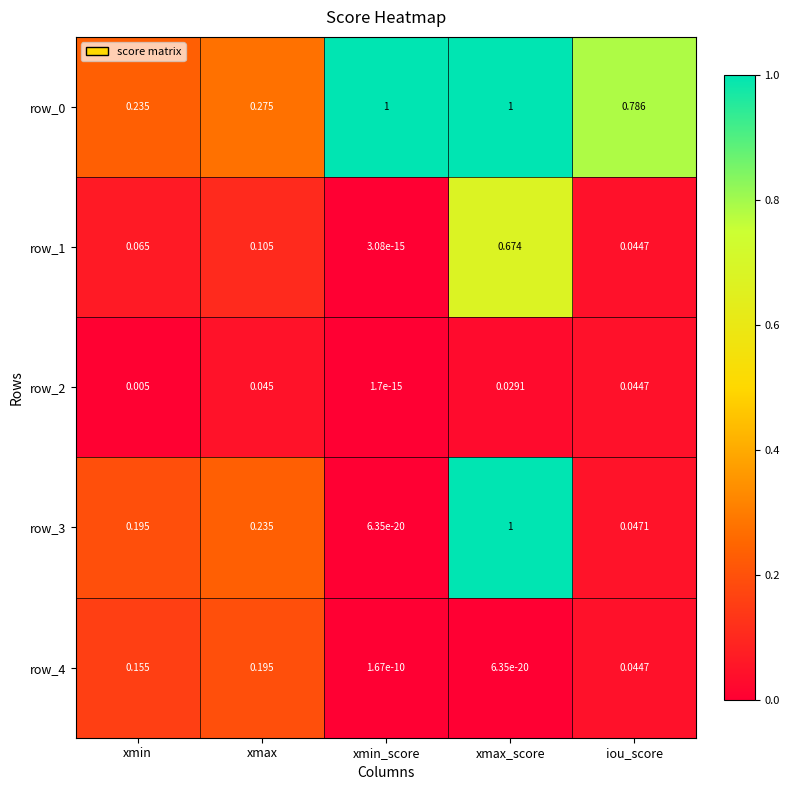

At which label is row_0 closest to 0?

xmin